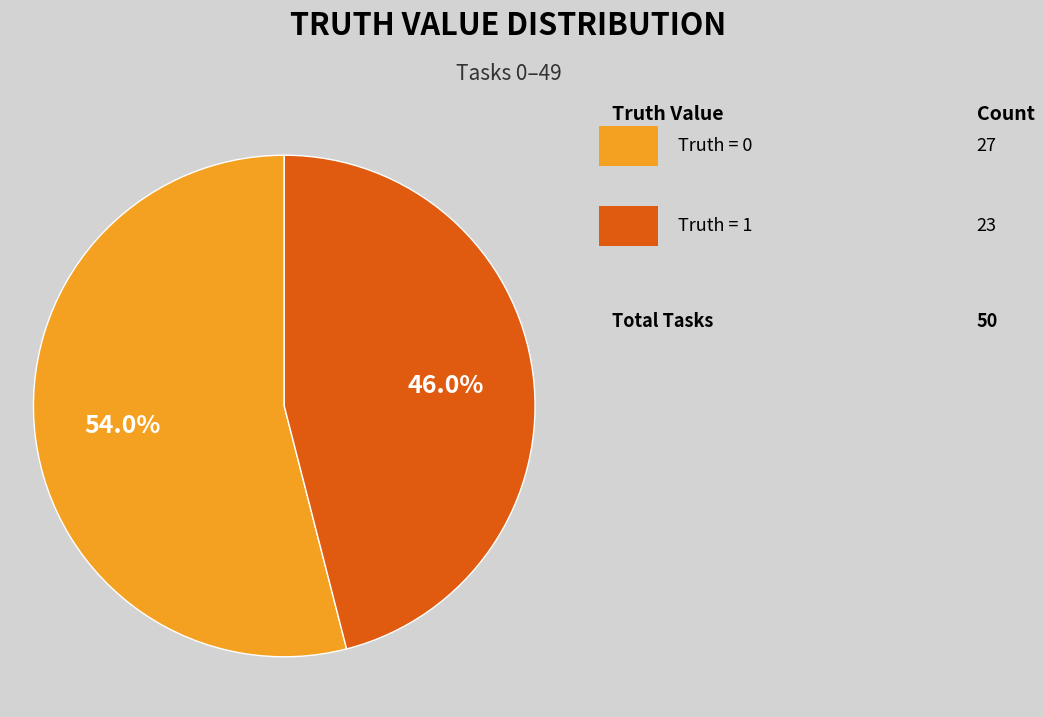

Is there a majority slice in this chart?

Yes